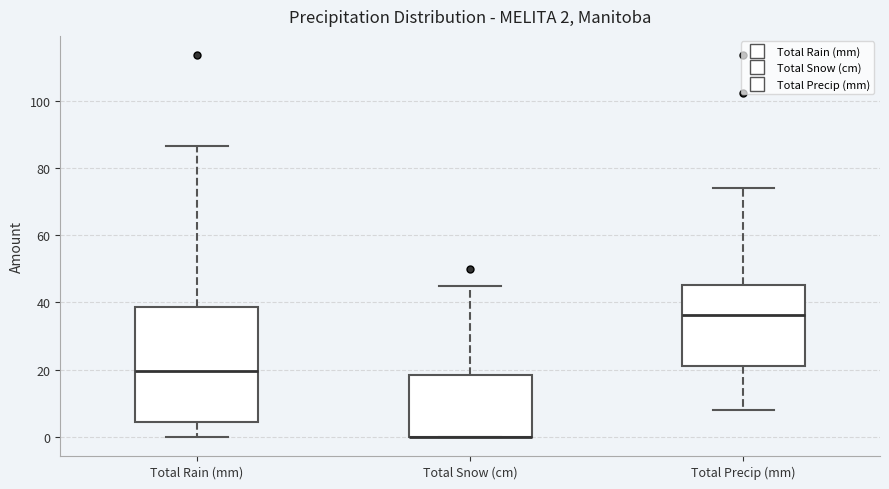

Which box is the tallest, from its lower edge to its upper edge?

Total Rain (mm)